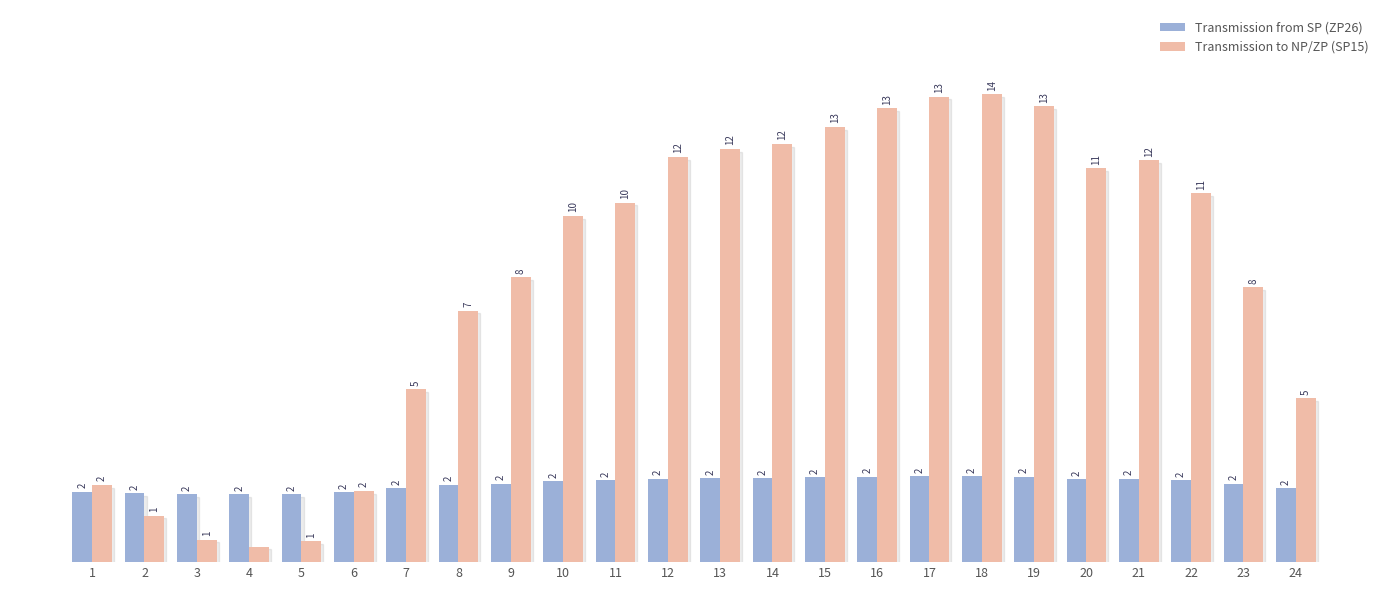

List the series in order of their peak value, highest first.

Transmission to NP/ZP (SP15), Transmission from SP (ZP26)